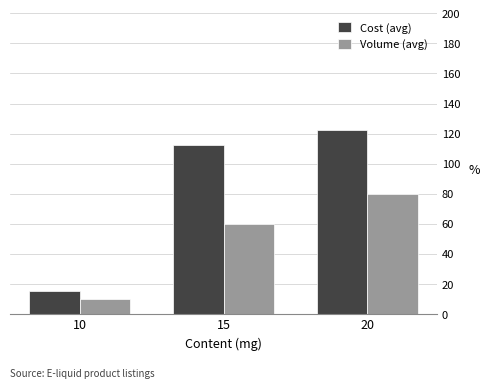

Where is Volume (avg) nearest to the value 45?

15